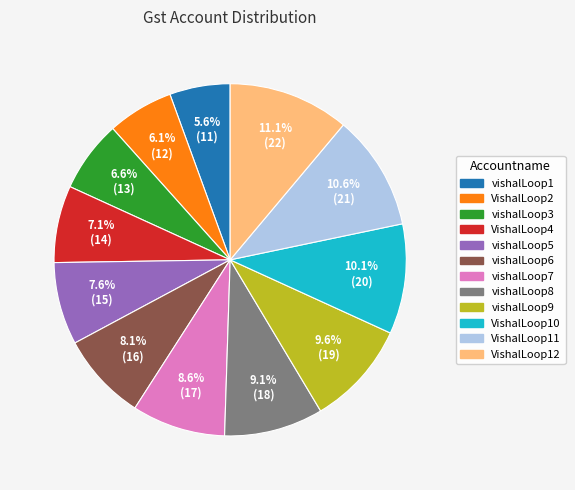

What is the ratio of the value at VishalLoop11 to the value at vishalLoop1?

1.9